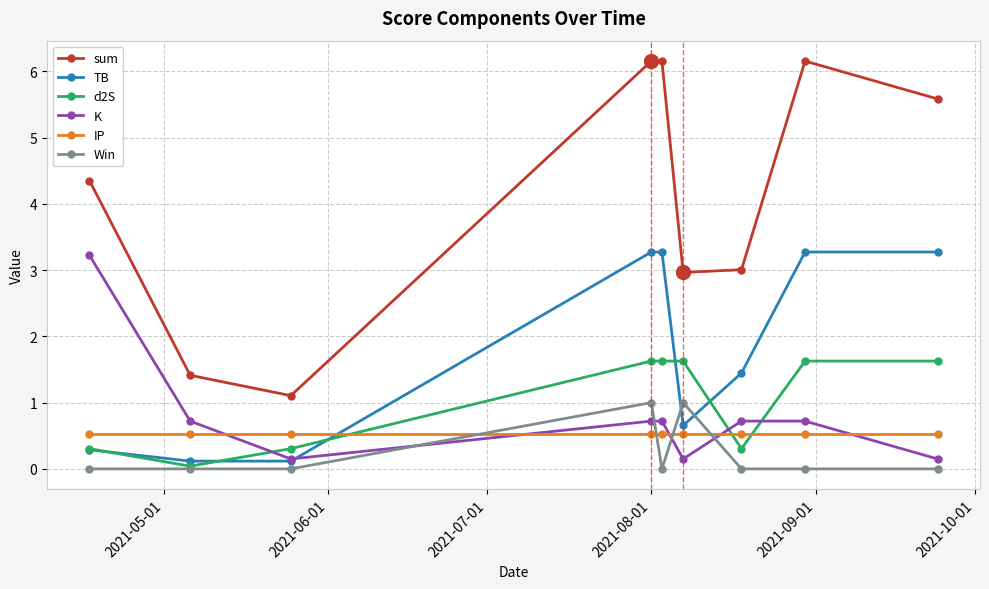

In K, how many points are lower than both neighbors (excluding endpoints)?

2